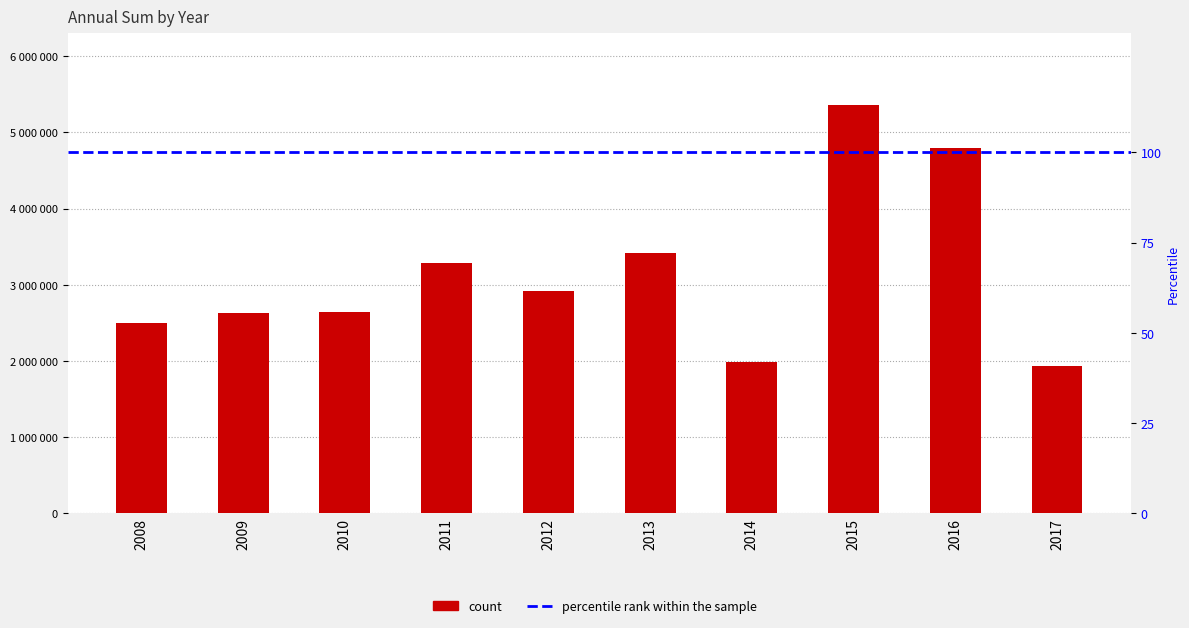

Reading right to left, transcribe all the data shown in this chart.

1935168	4798161	5364691	1982301	3411689	2924864	3283387	2649141	2630101	2501291